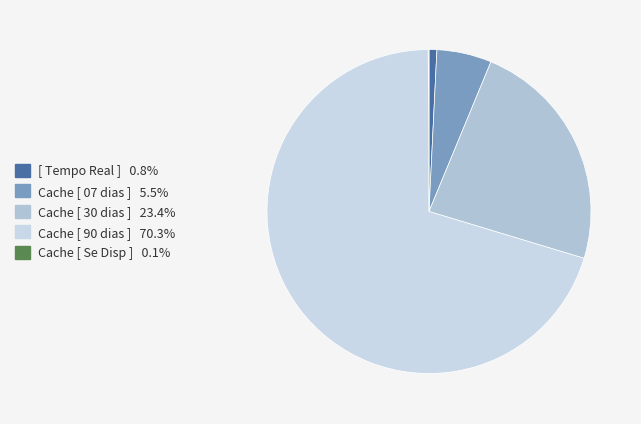

How many segments does this pie chart have?

5